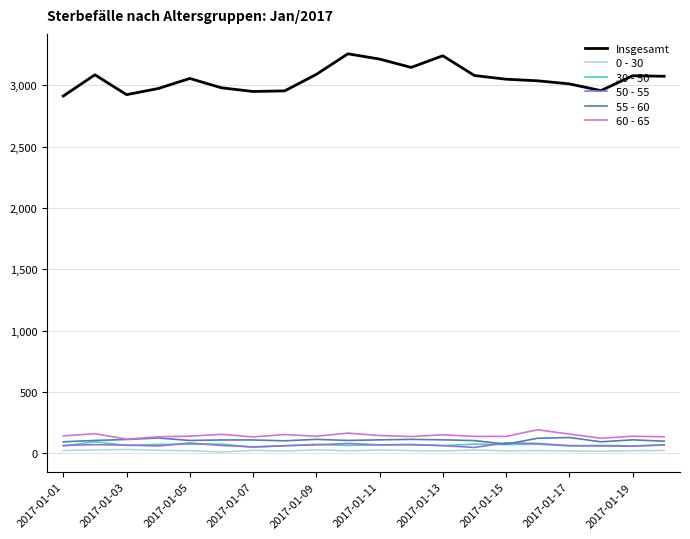

True or false: Insgesamt and 55 - 60 intersect in this chart.

False